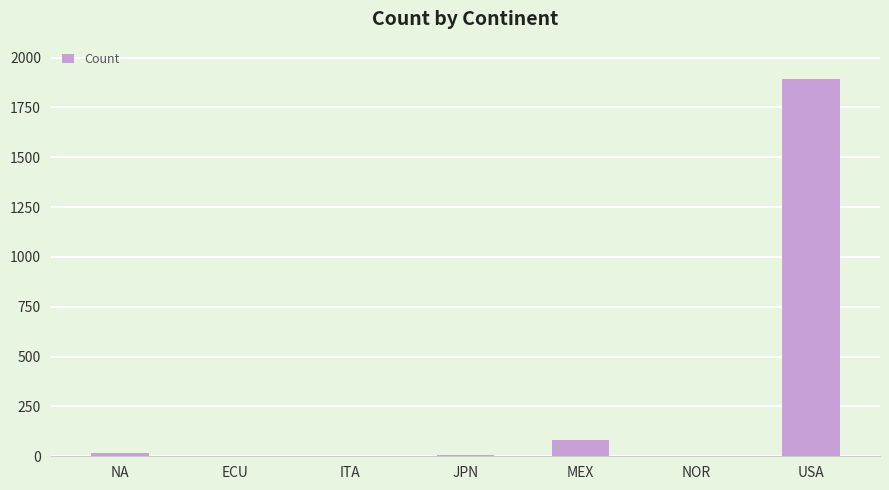

Between USA and ITA, which is larger?

USA